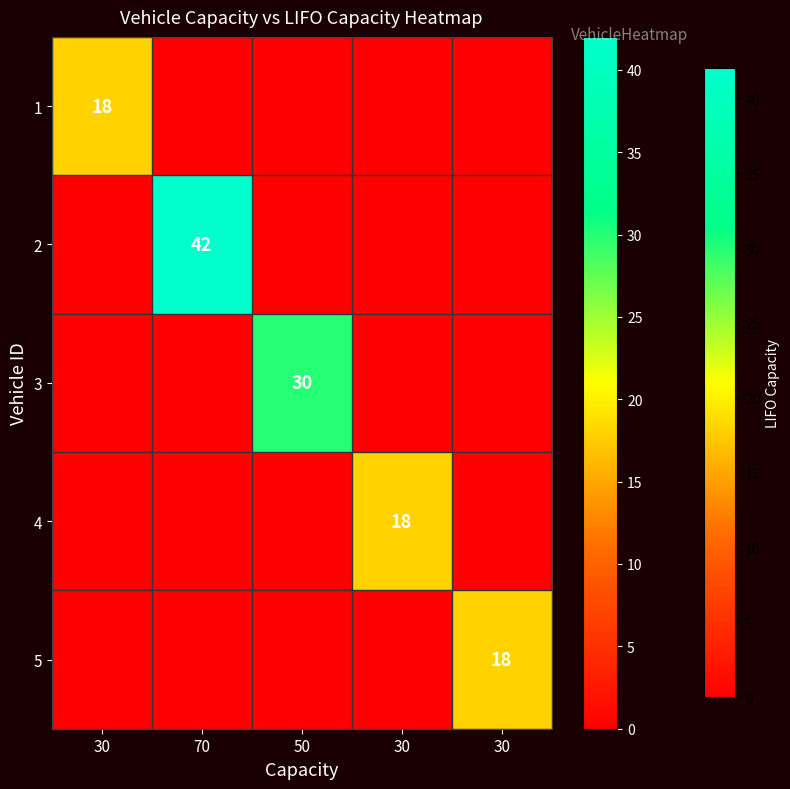

Is it true that 4 equals 12 at 30?

False